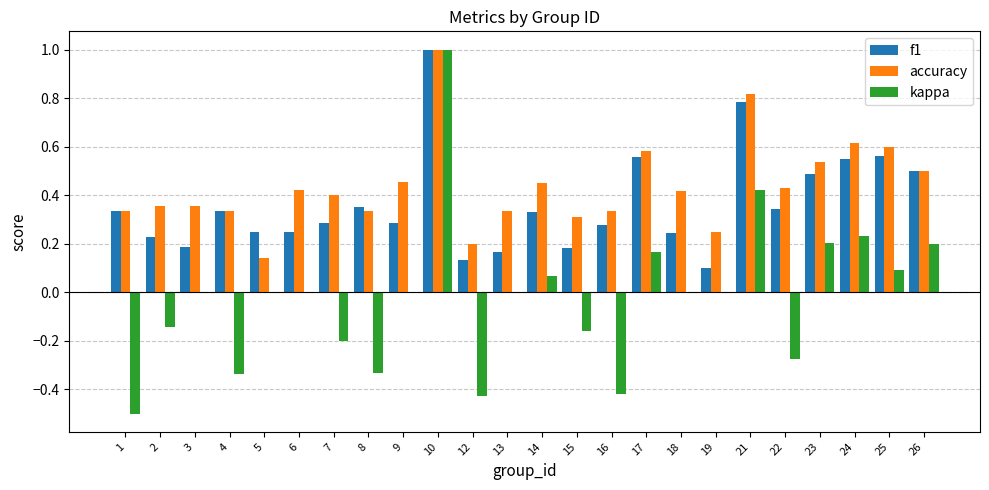

Is the value of accuracy at 17 greater than the value of kappa at 26?

Yes